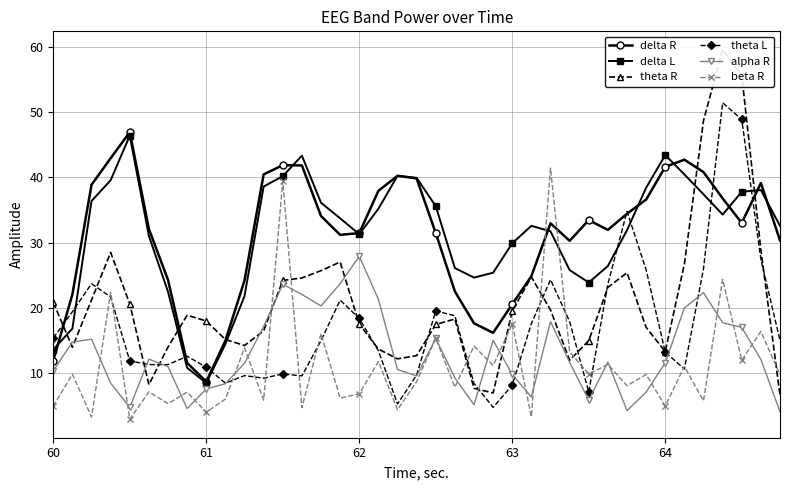

After their last crossing, which series has the higher values: delta L or beta R?

delta L